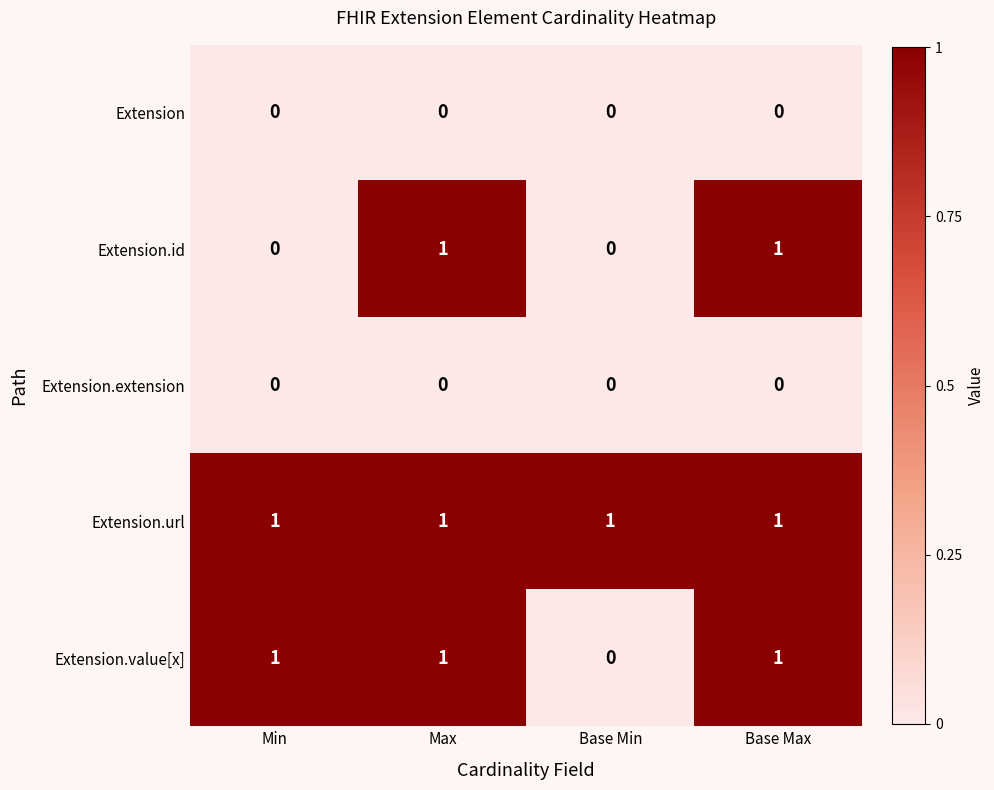

The Extension series shows 0 at Max. True or false?

True